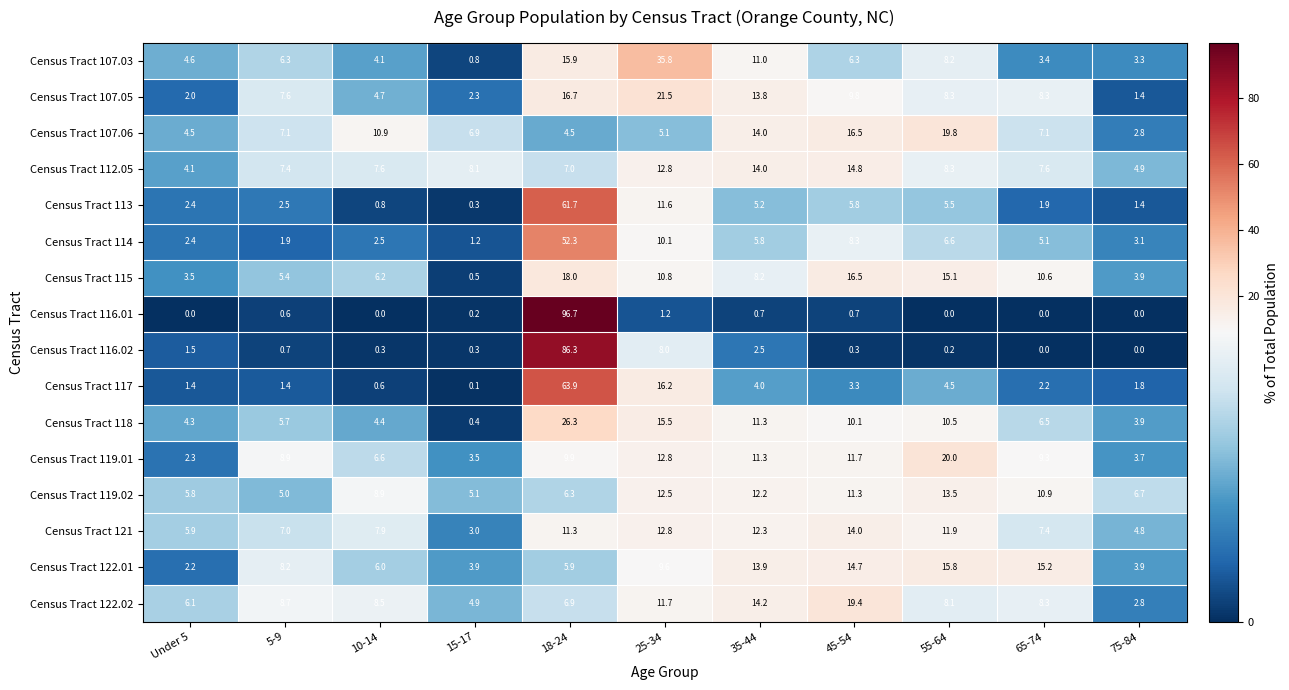

At which label does Census Tract 107.06 first exceed 7?

5-9